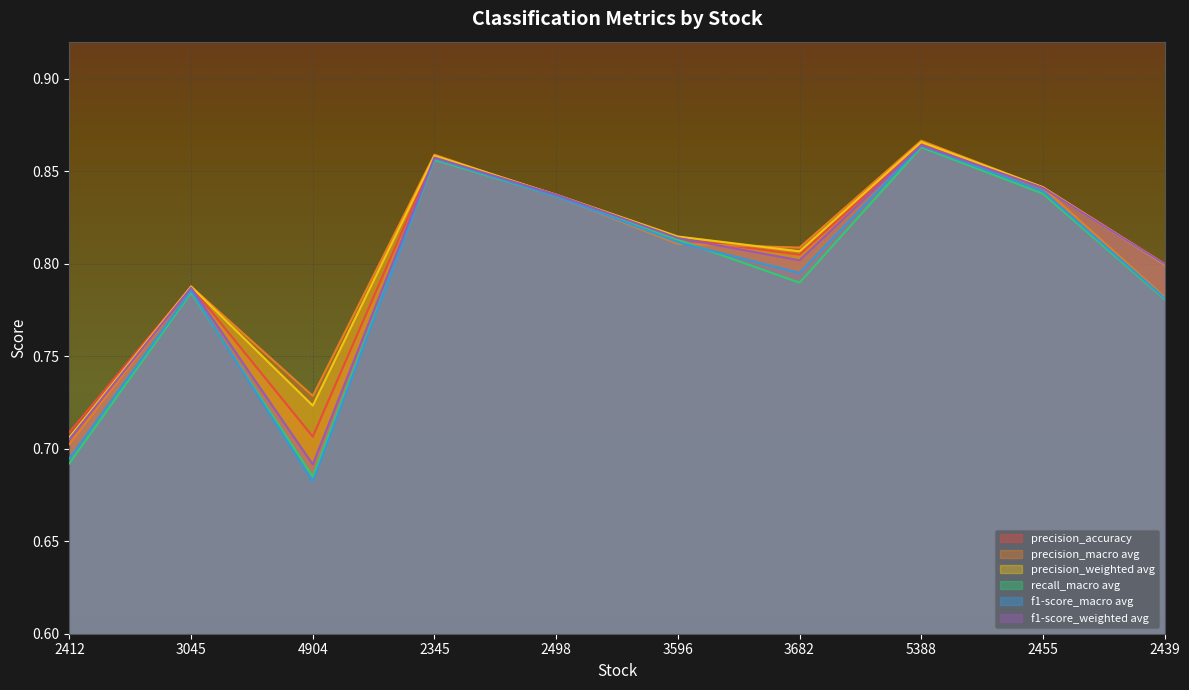

What is the label of the 7th point from the right?

2345